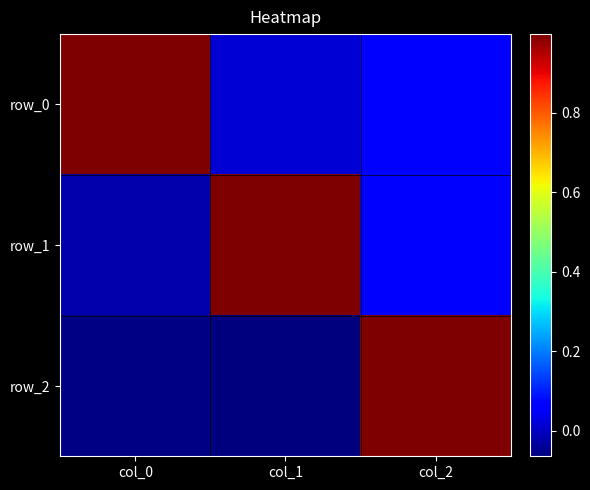

Which series has the largest range (max minus min)?

row_2